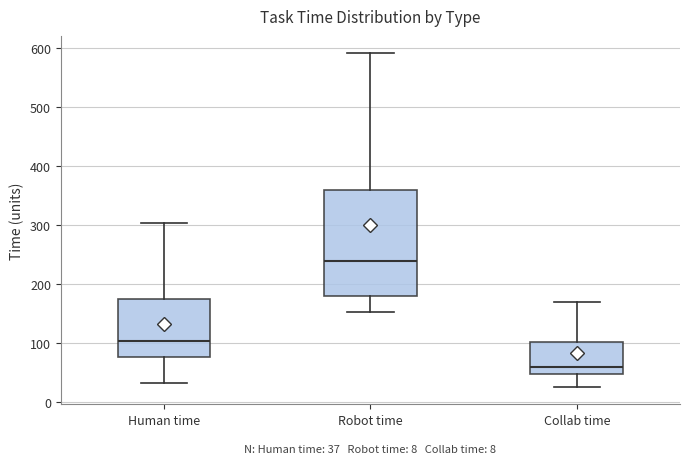

Which box's median line is the lowest?

Collab time